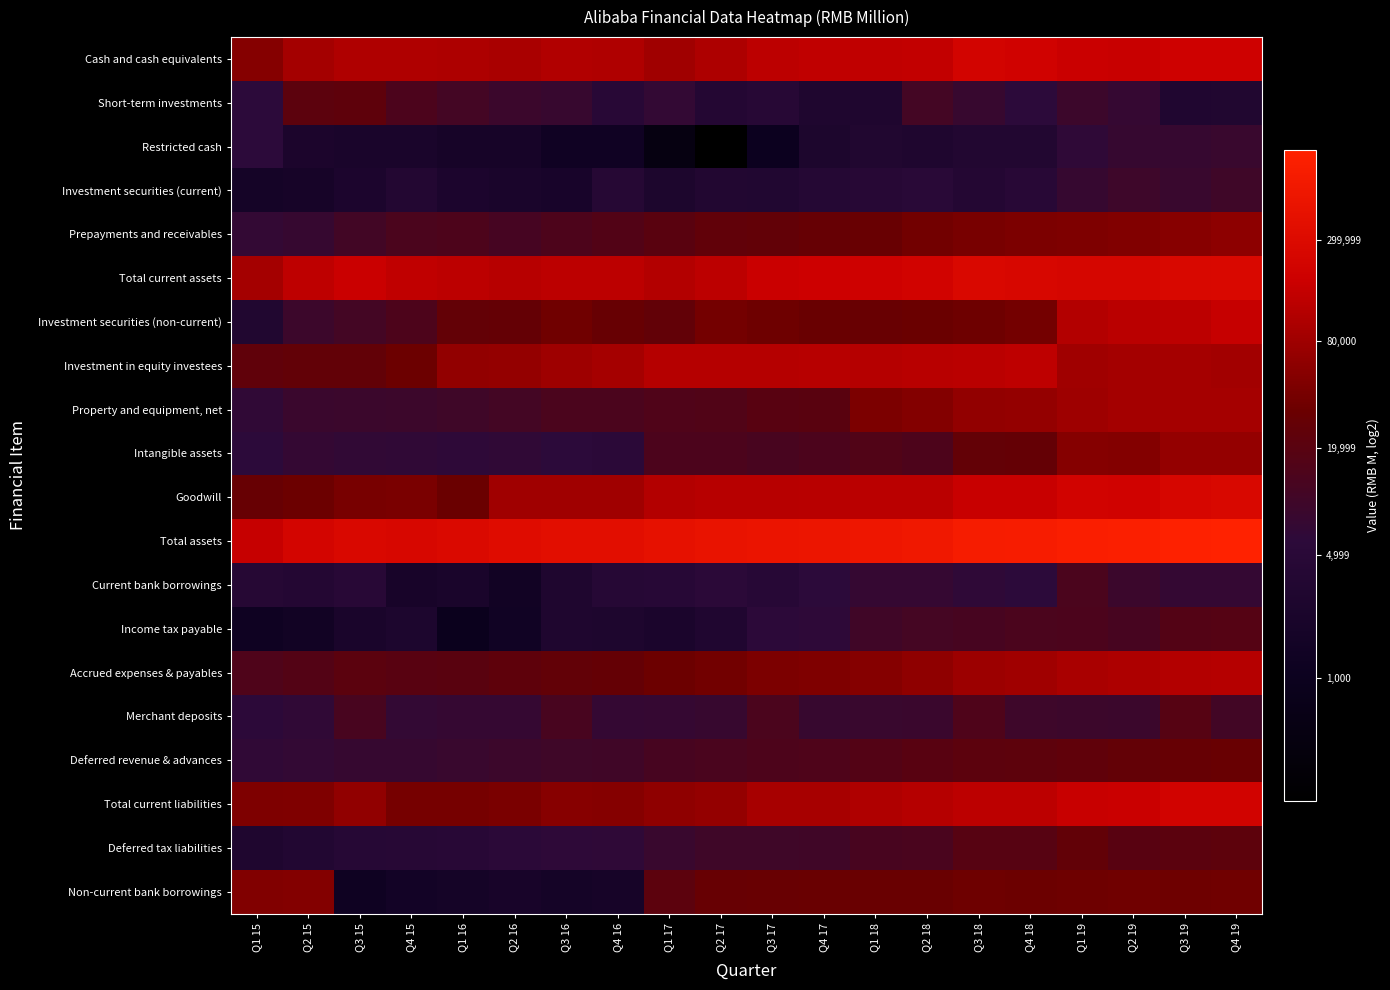

Which label corresponds to the largest value in the chart?

Q4 19